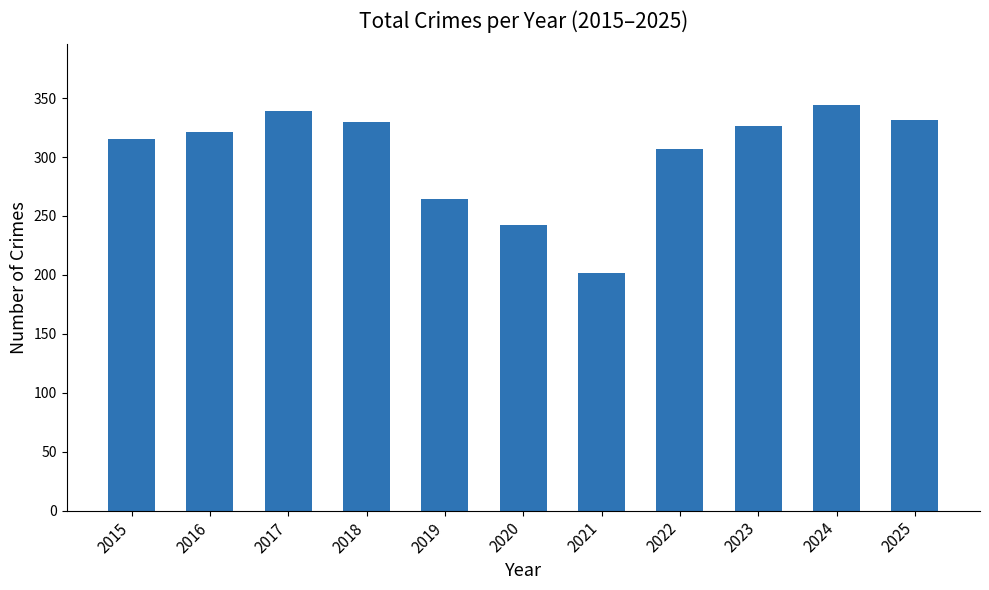

How many data points does each series have?

11